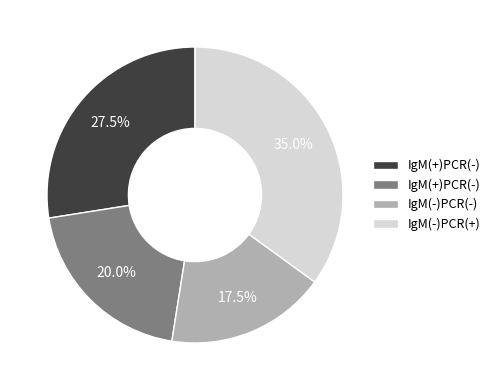

Is there any slice that represents more than half of the pie?

No